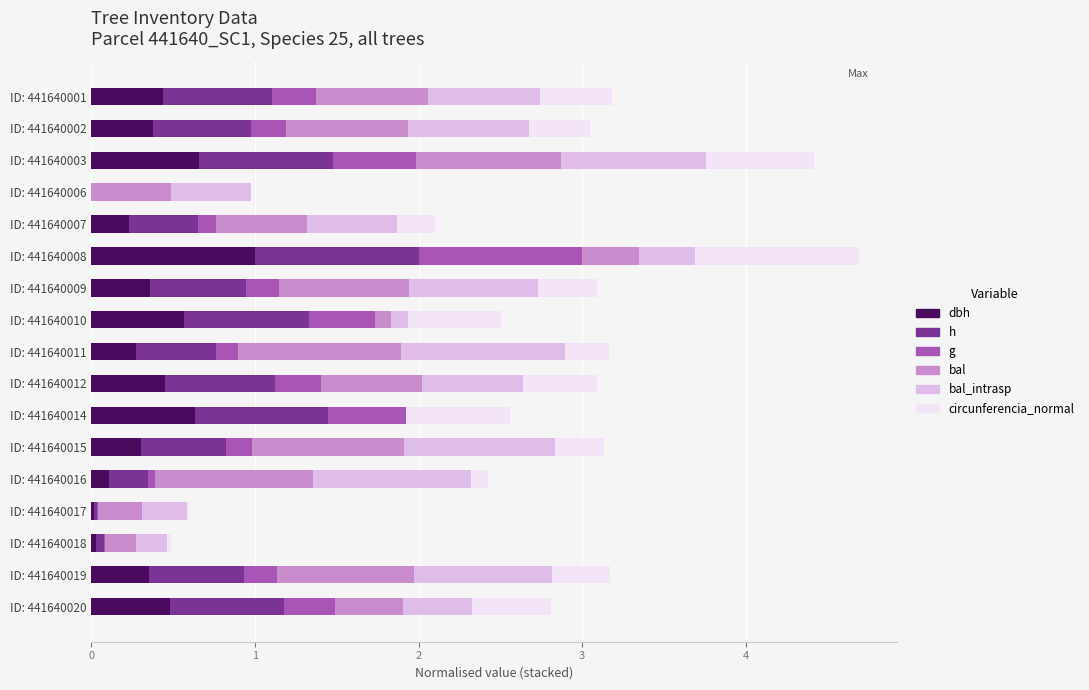

At which category is the sum across all series the highest?

ID: 441640008